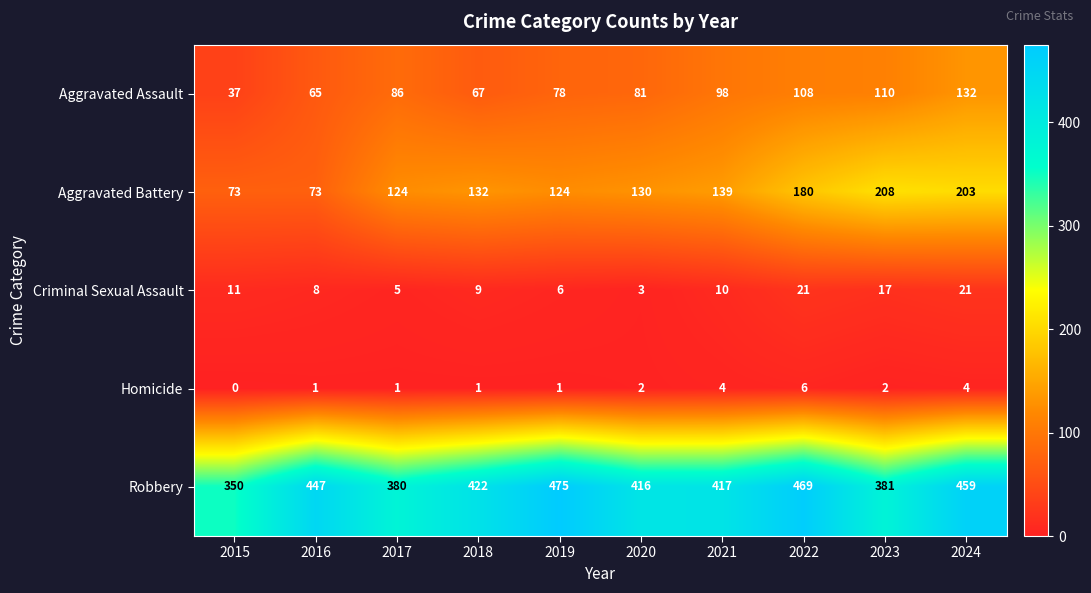

What is the average value of the Criminal Sexual Assault series?

11